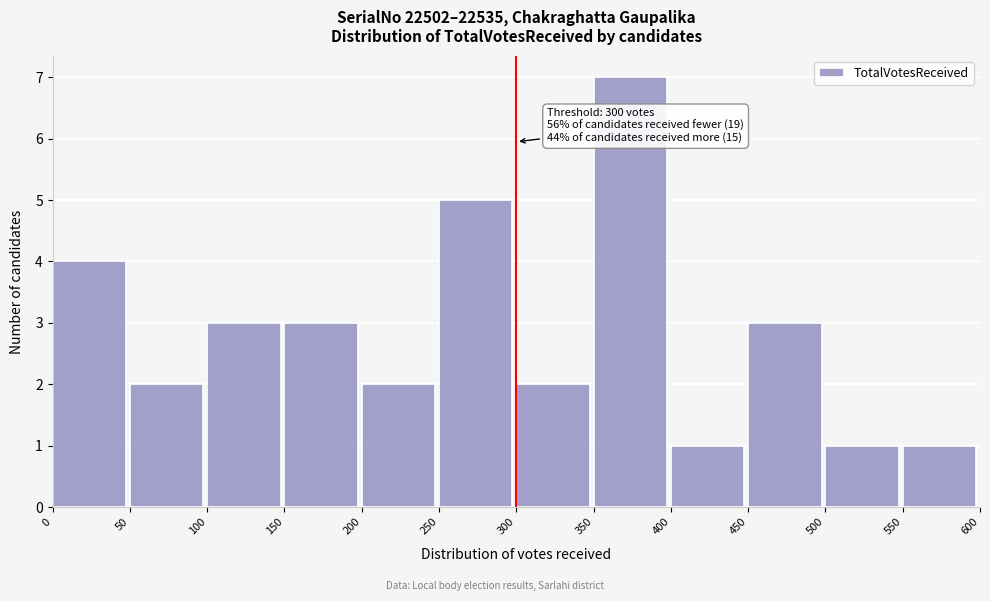

Over which range of the x-axis is the bar tallest?

350 to 400